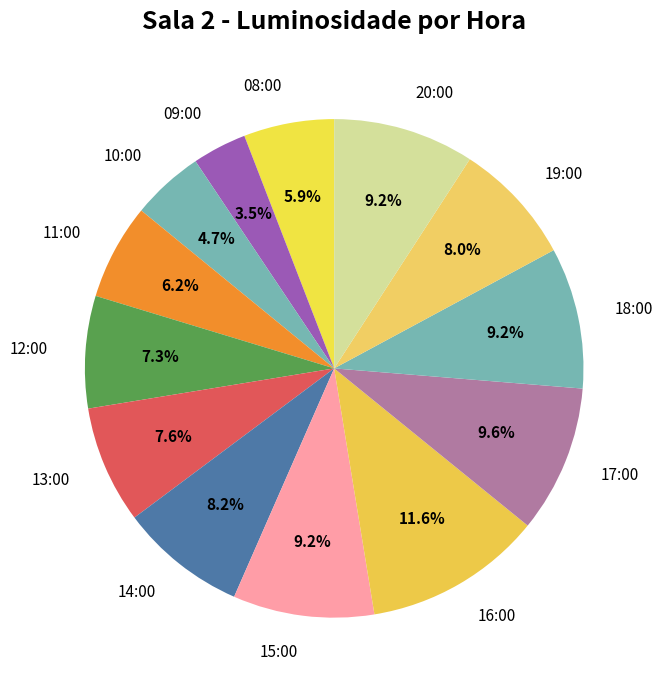

Which has a higher value, 13:00 or 08:00?

13:00